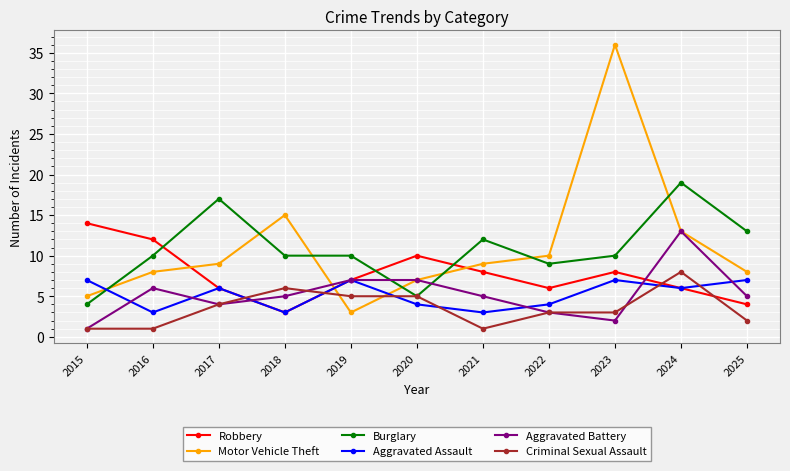

What value does the Robbery series have at 2023?

8